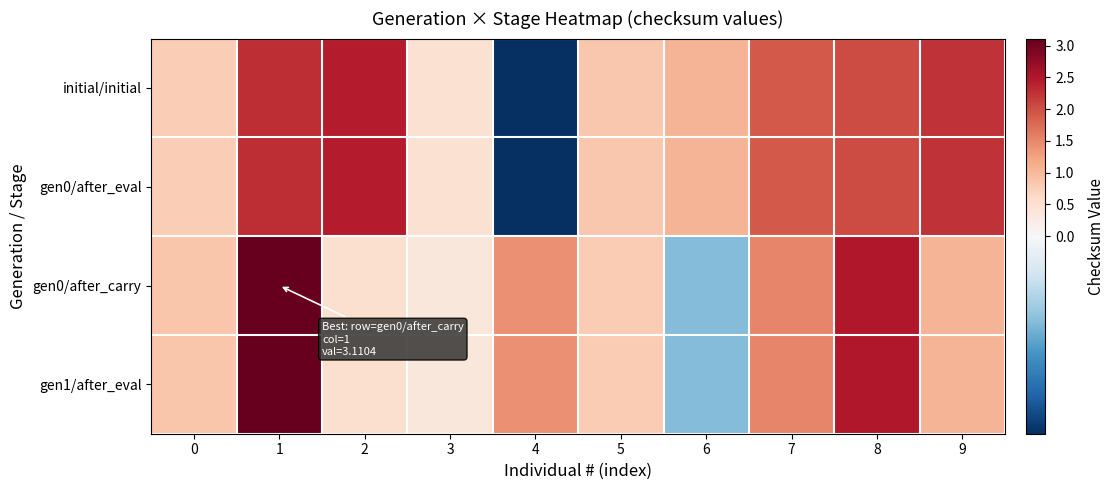

What is the total value across all series at 5?

3.3